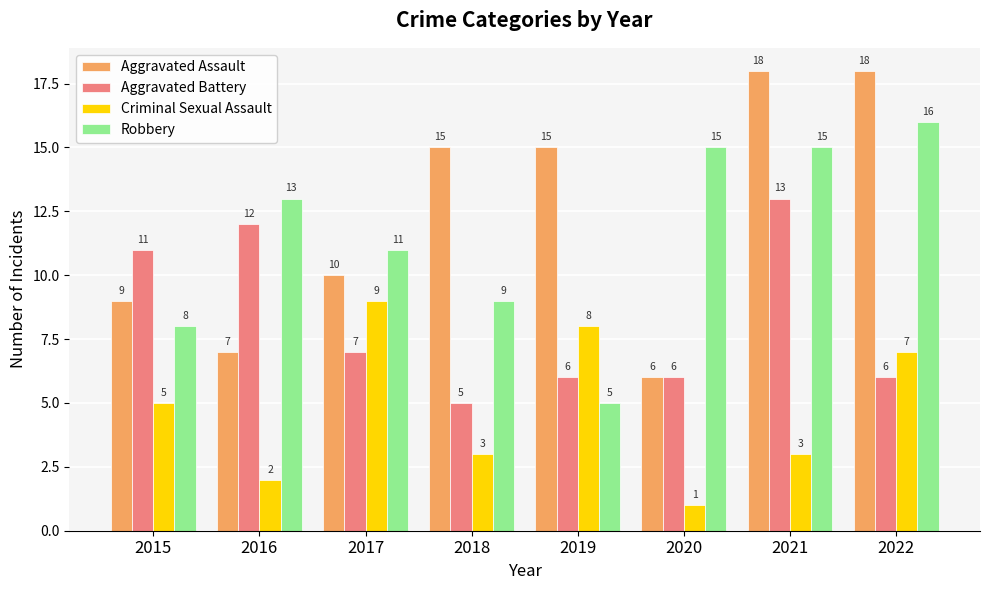

What is the value of the Criminal Sexual Assault bar at the 1st from the left?

5